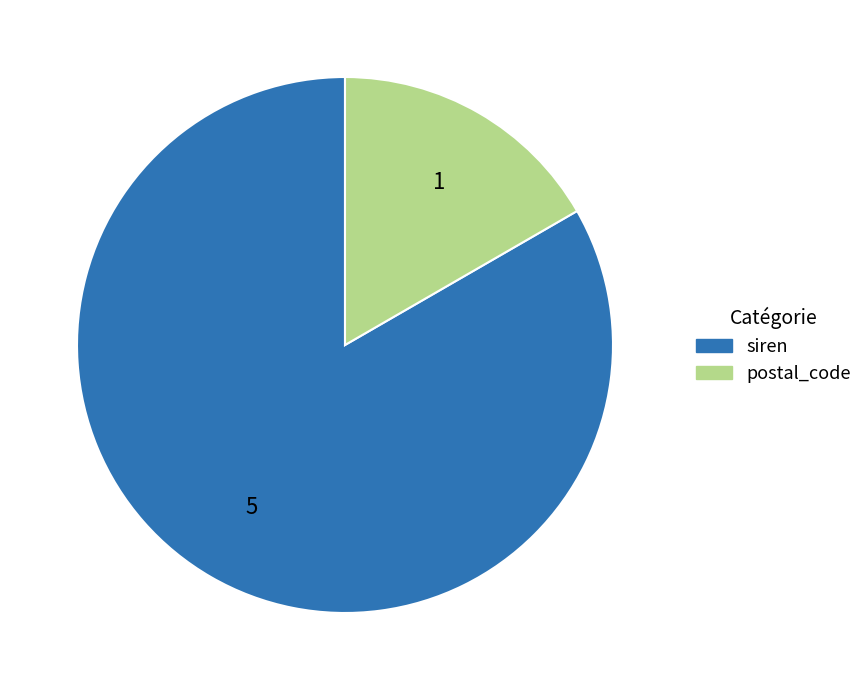

Which has a higher value, siren or postal_code?

siren